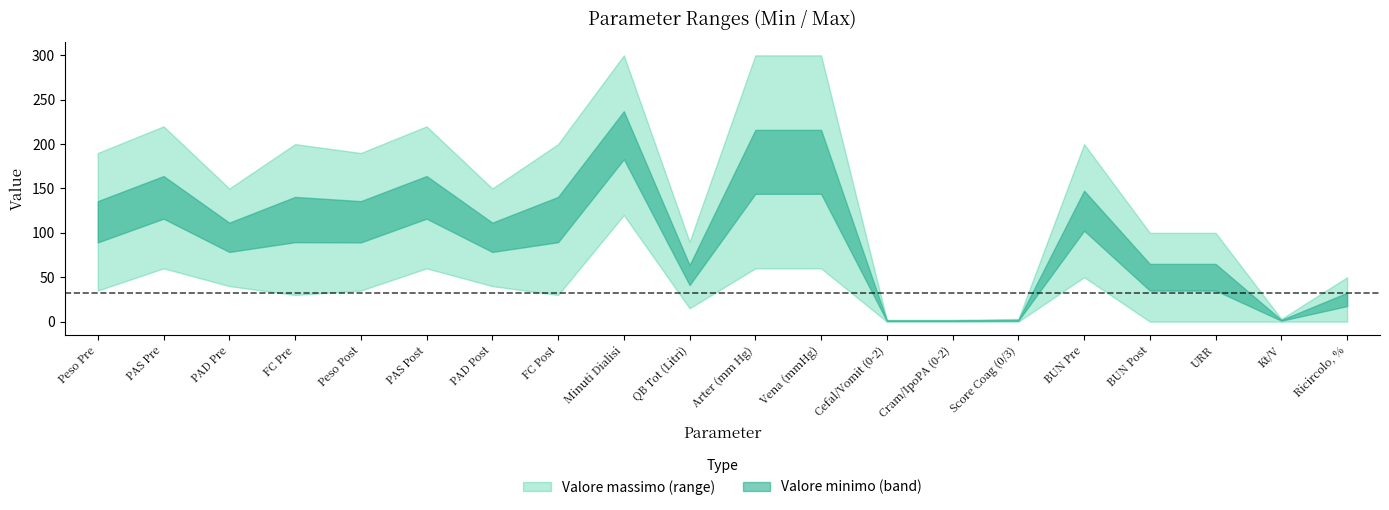

How many lines are shown in the chart?

2